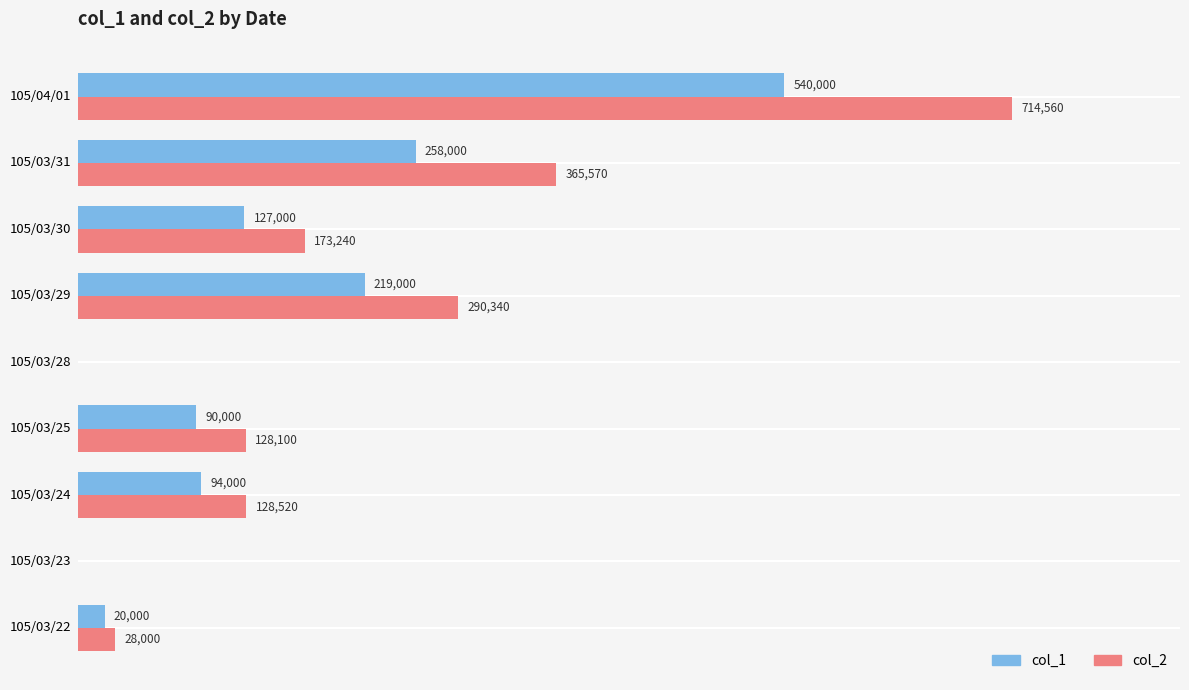

Which series has the largest total across all categories?

col_2